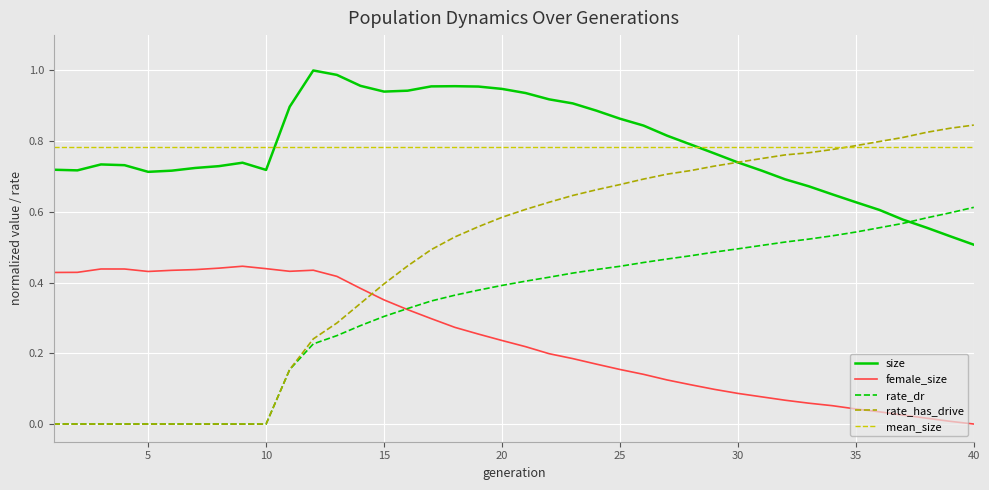

Rank the categories by rate_has_drive value from lowest to highest.

1, 2, 3, 4, 5, 6, 7, 8, 9, 10, 11, 12, 13, 14, 15, 16, 17, 18, 19, 20, 21, 22, 23, 24, 25, 26, 27, 28, 29, 30, 31, 32, 33, 34, 35, 36, 37, 38, 39, 40